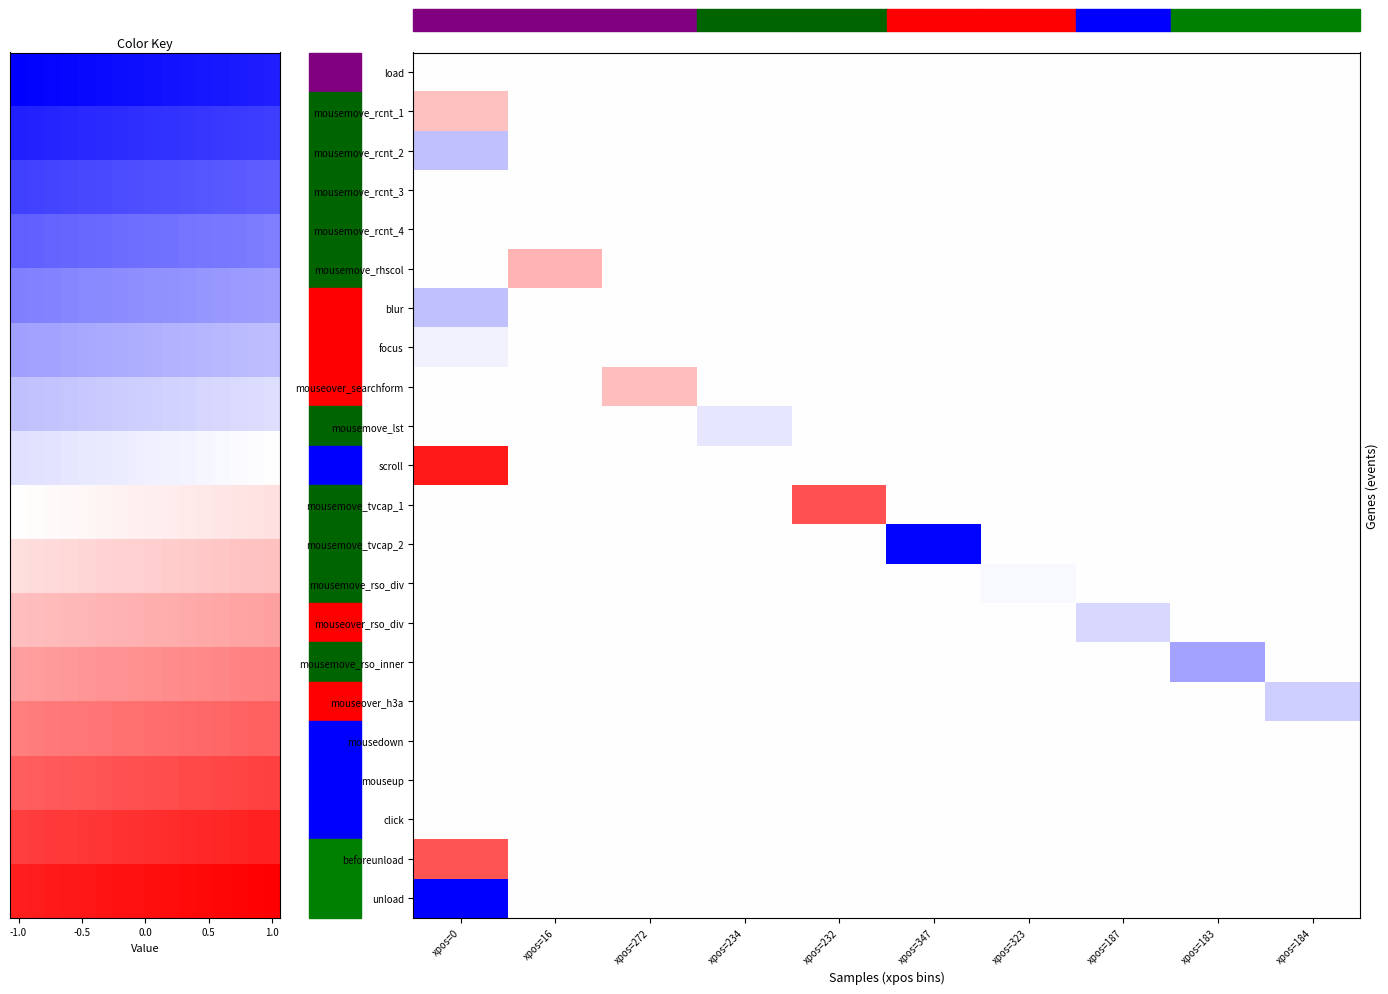

The value of load at xpos=323 is 0.0. True or false?

True